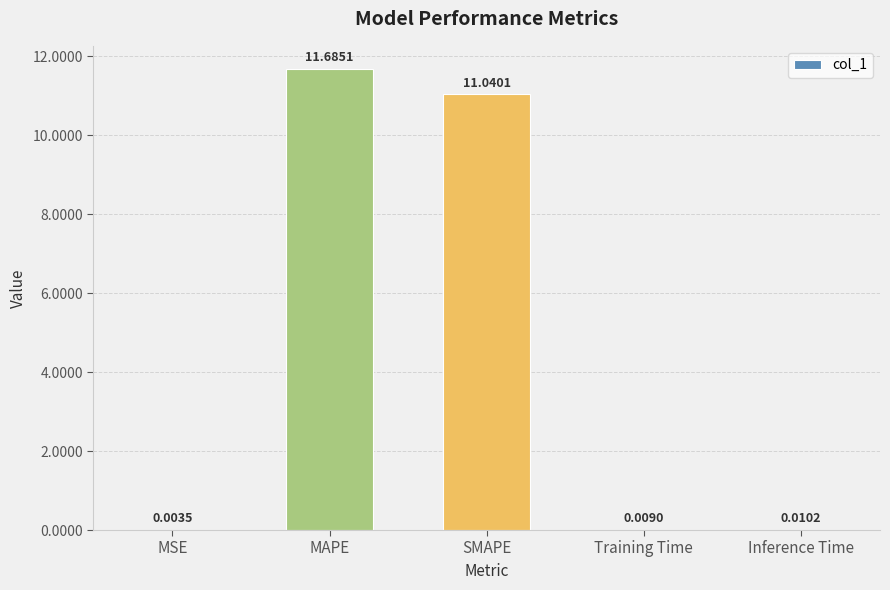

What is the sum of all values?

22.7